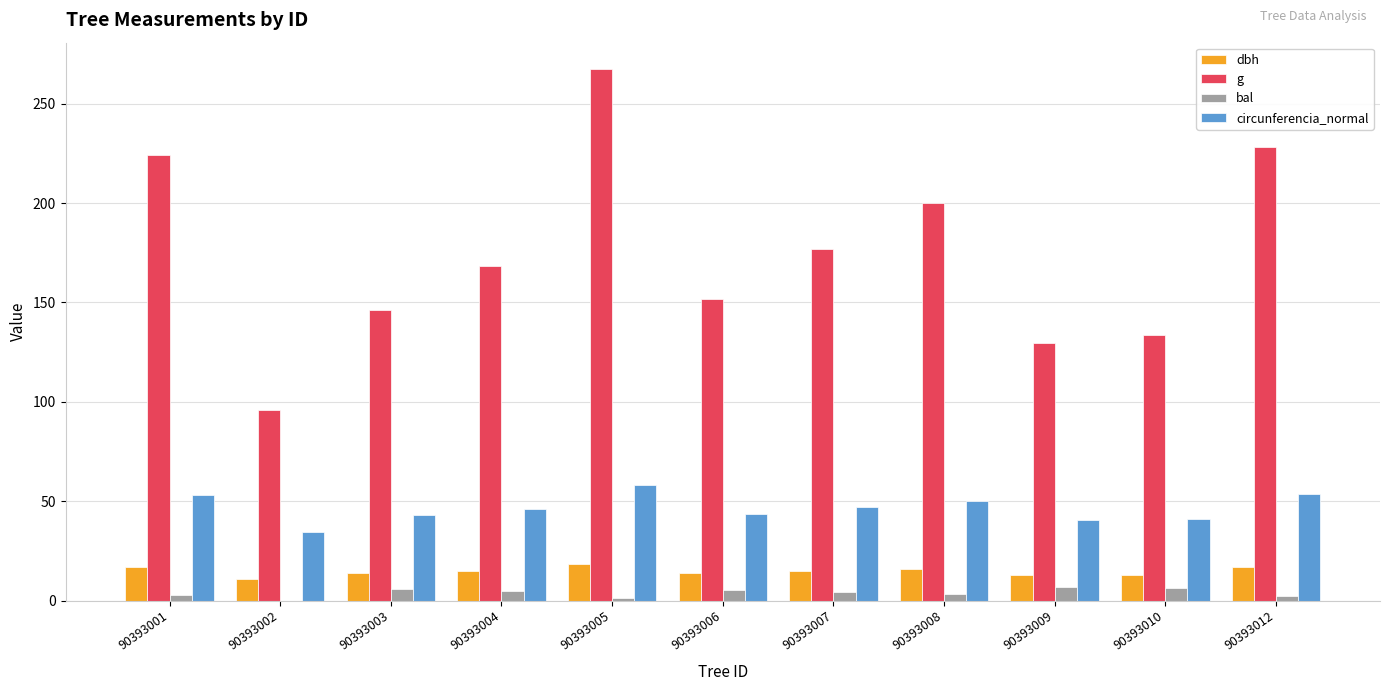

What is the total value across all series at 90393010?

194.0